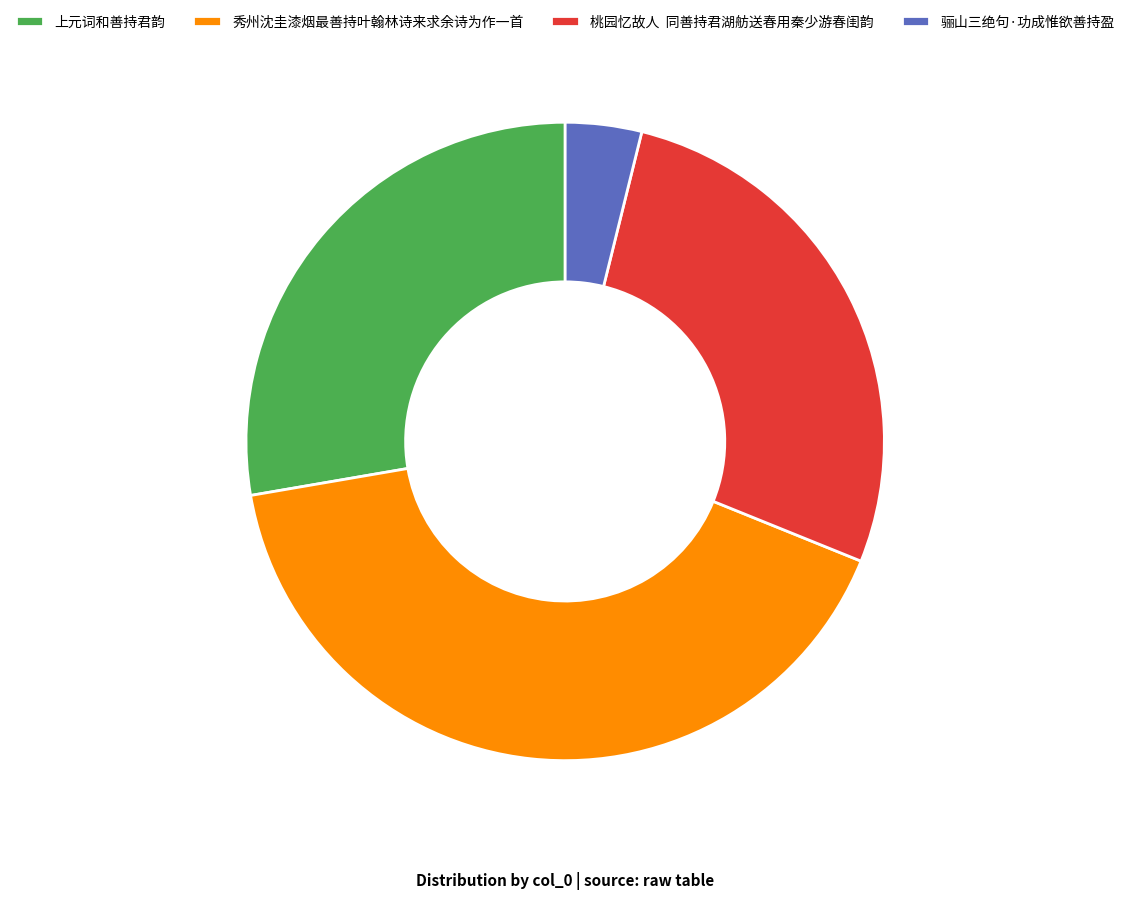

Is the sum of 秀州沈圭漆烟最善持叶翰林诗来求余诗为作一首 and 骊山三绝句·功成惟欲善持盈 greater than half?

No